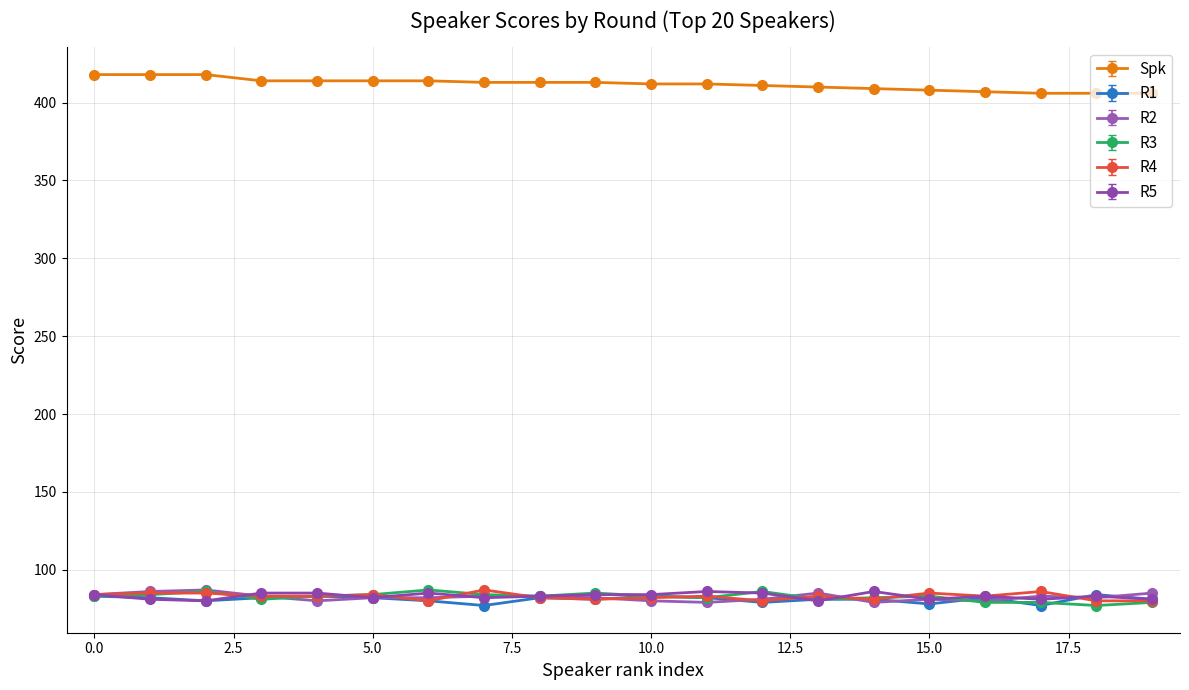

What is the sum of all R5 values?

1661